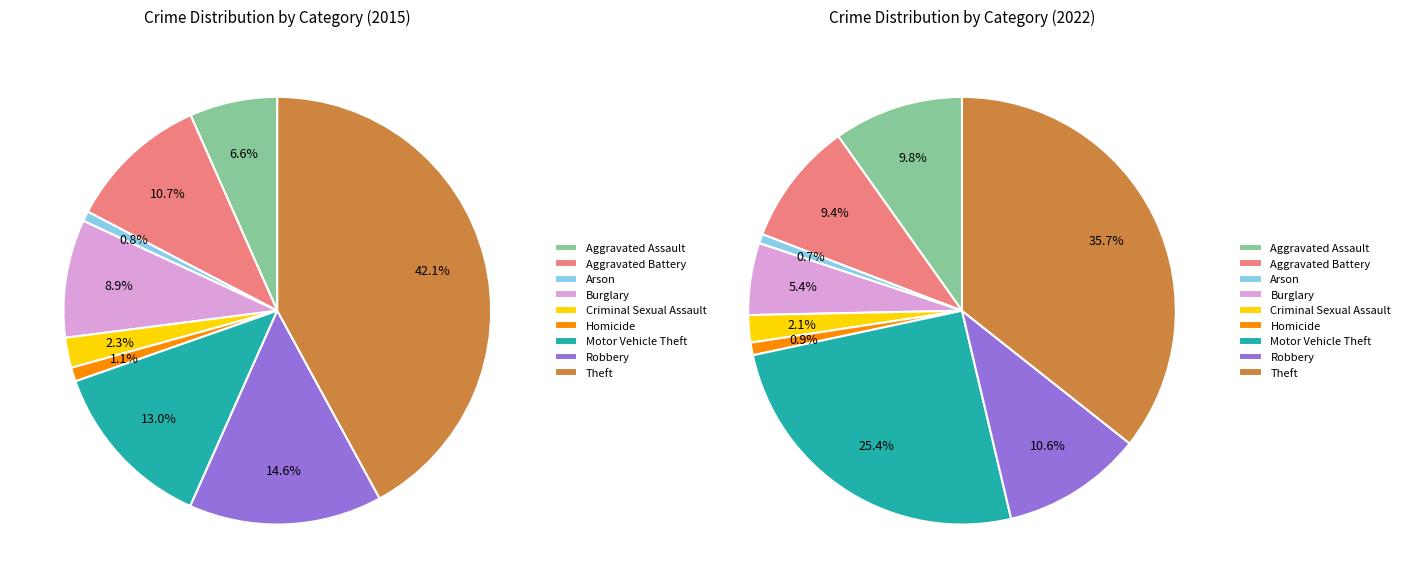

How many slices are in this pie chart?

9